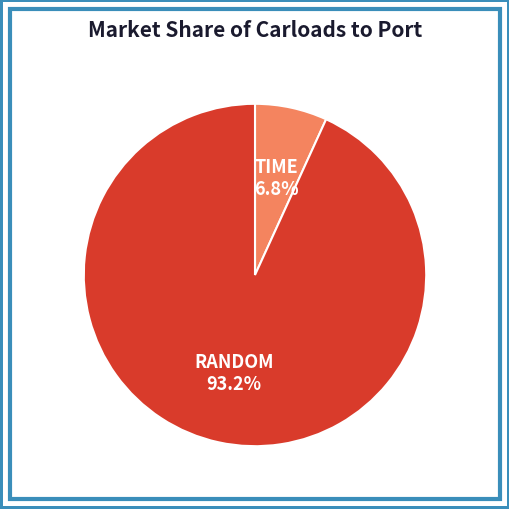

Does any single category account for the majority?

Yes